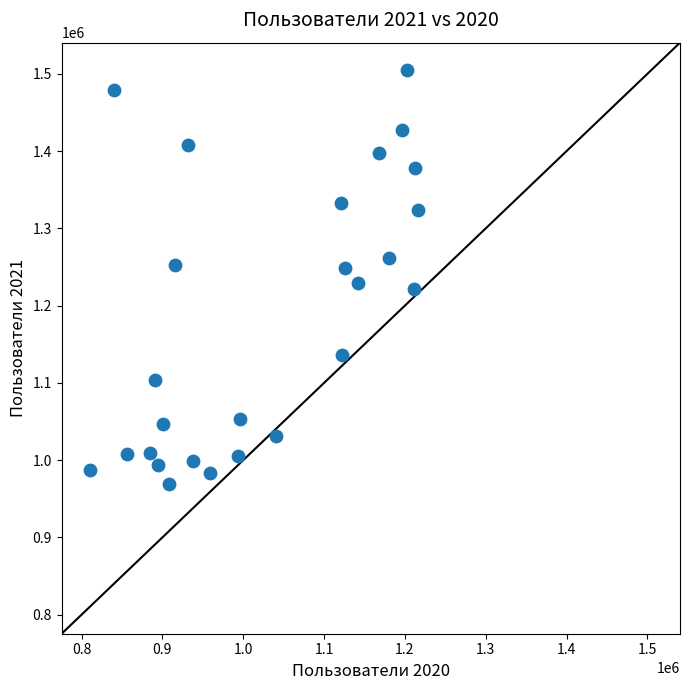

What is the range of X values (max minus min)?

406625